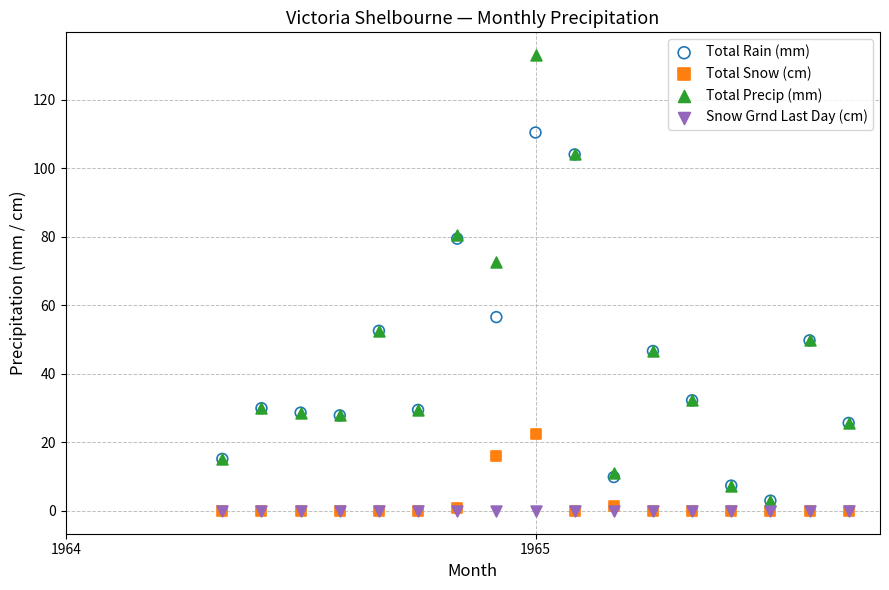

What are all the series names shown in the legend?

Total Rain (mm), Total Snow (cm), Total Precip (mm), Snow Grnd Last Day (cm)